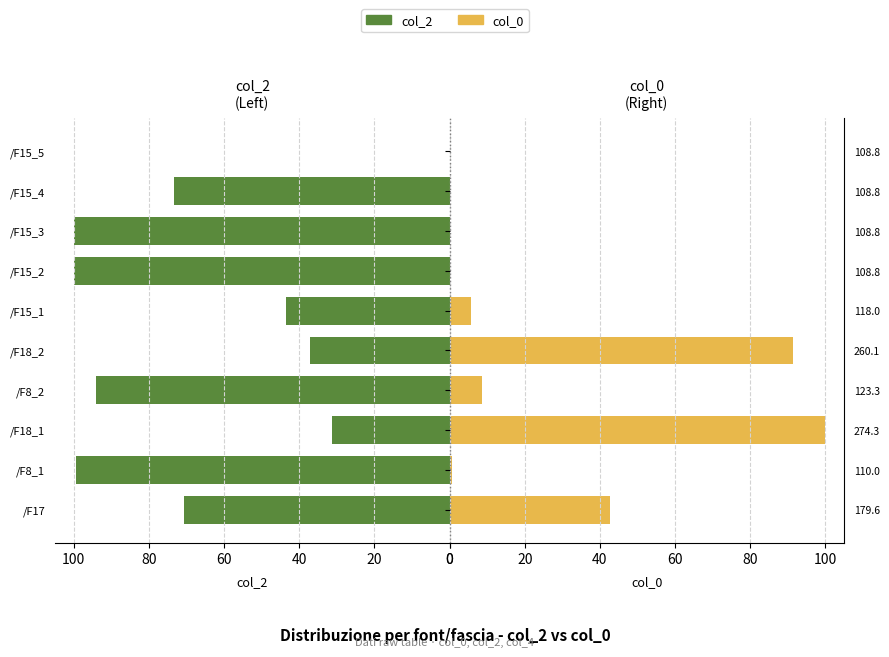

Does the chart contain stacked bars?

No